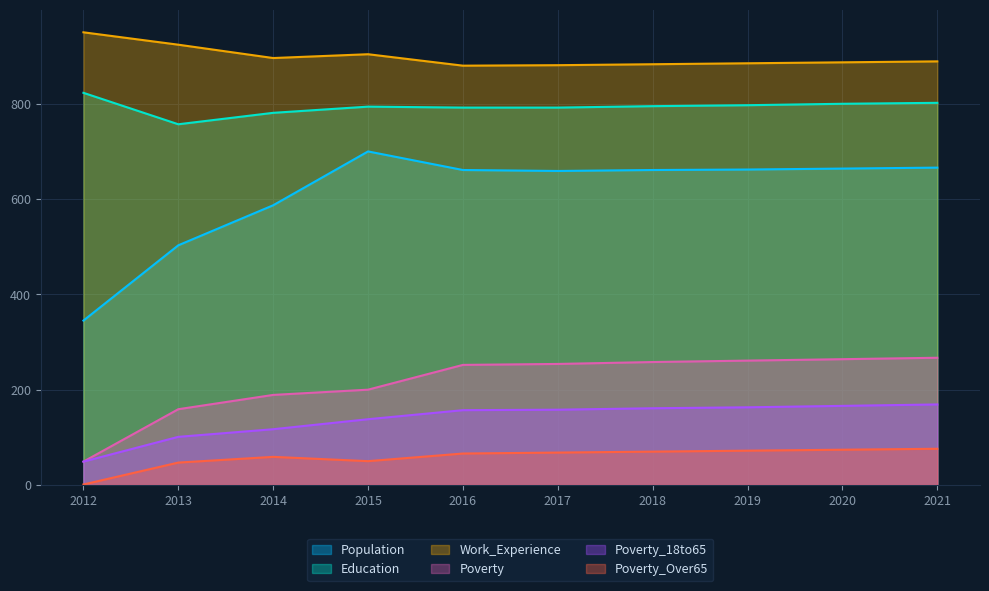

What is the sum of all Work_Experience values?

8979